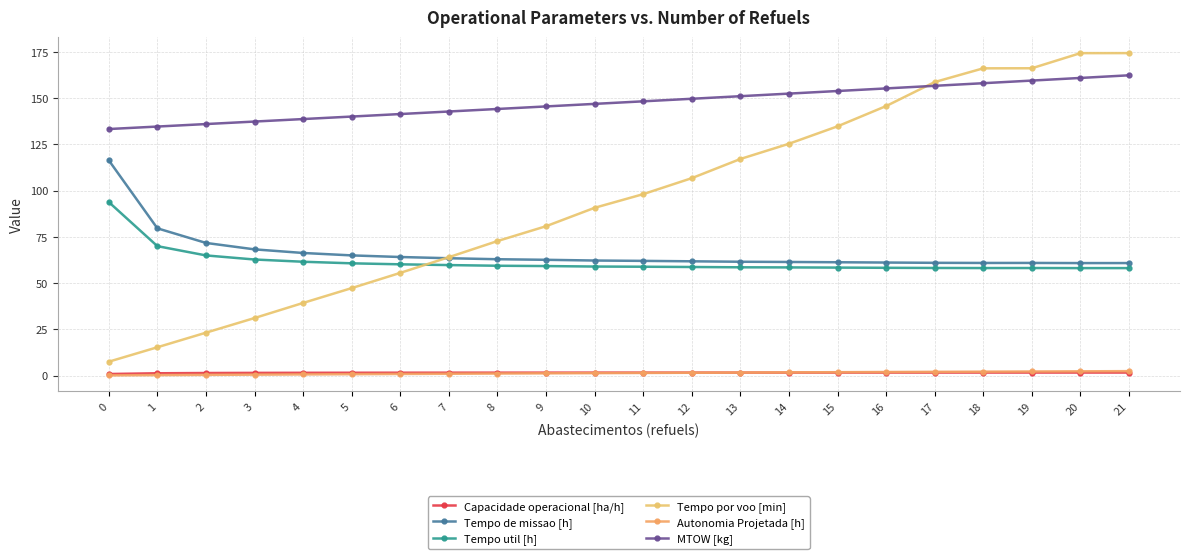

Does the chart have visible grid lines?

Yes